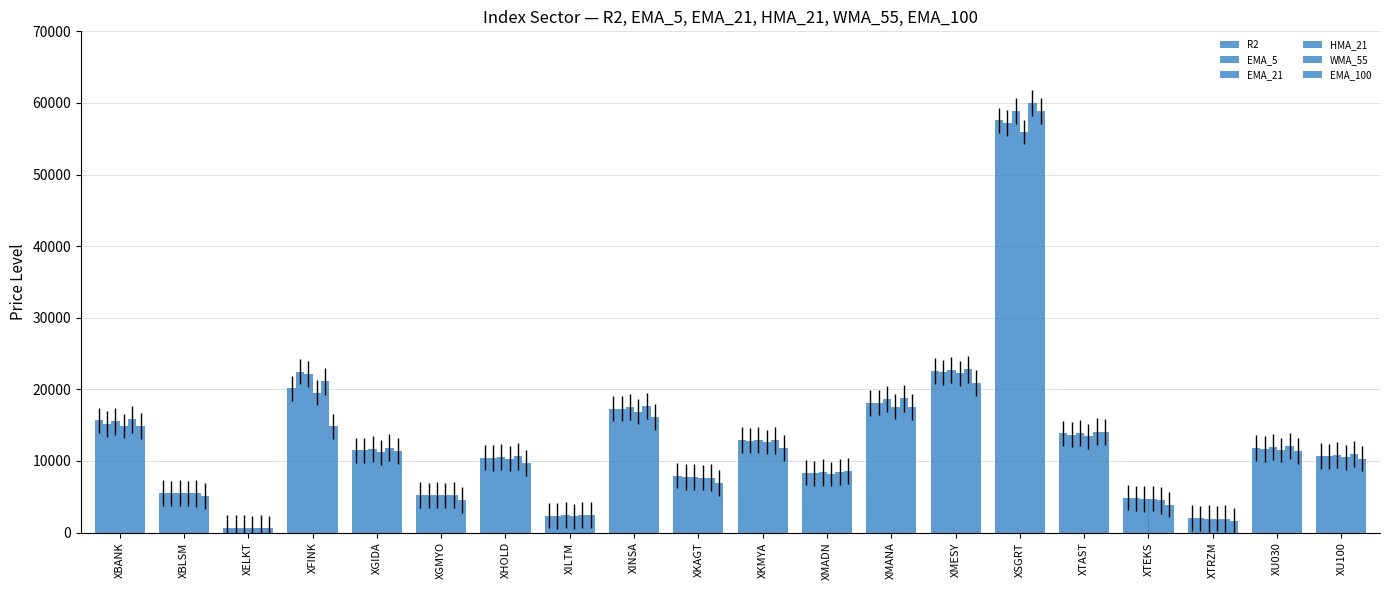

What is the label of the 13th bar from the right?

XILTM